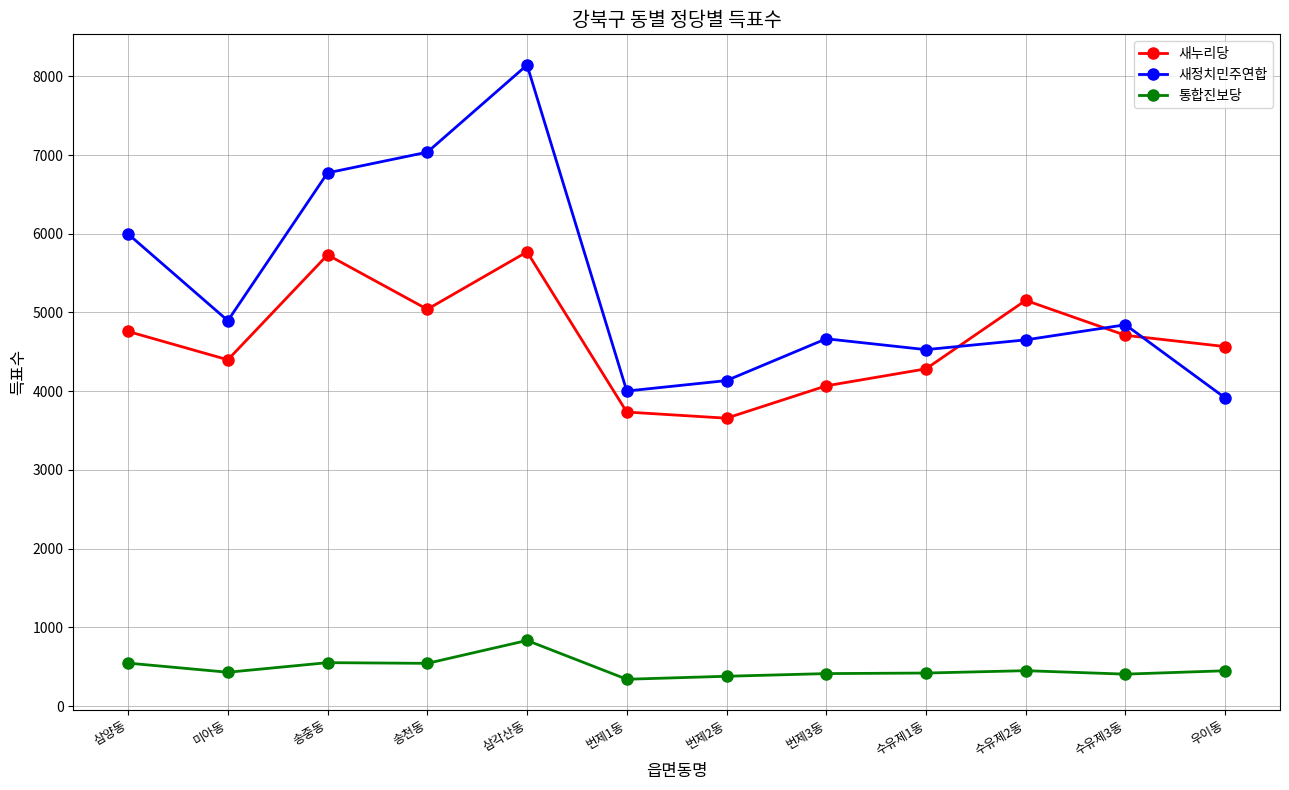

What is the total value across all series at 수유제2동?

10255